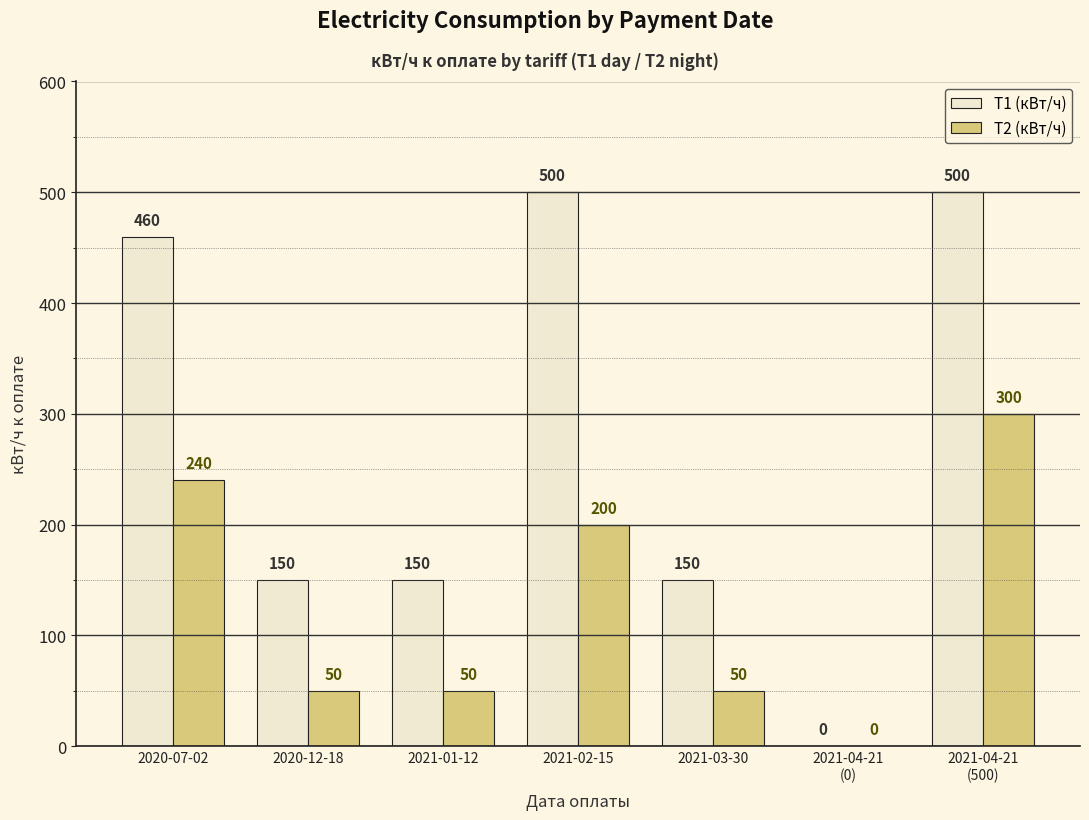

How many series are shown in this chart?

2